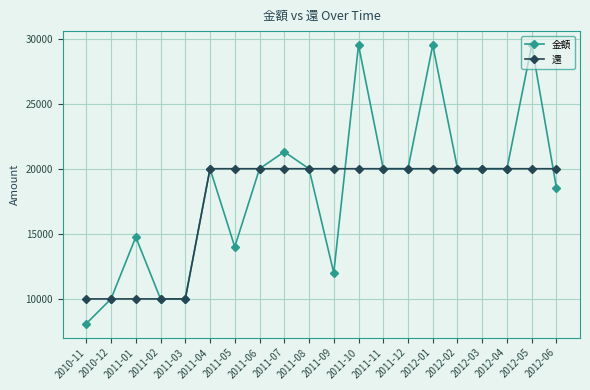

Is it true that 金額 equals 20000 at 2011-08?

True